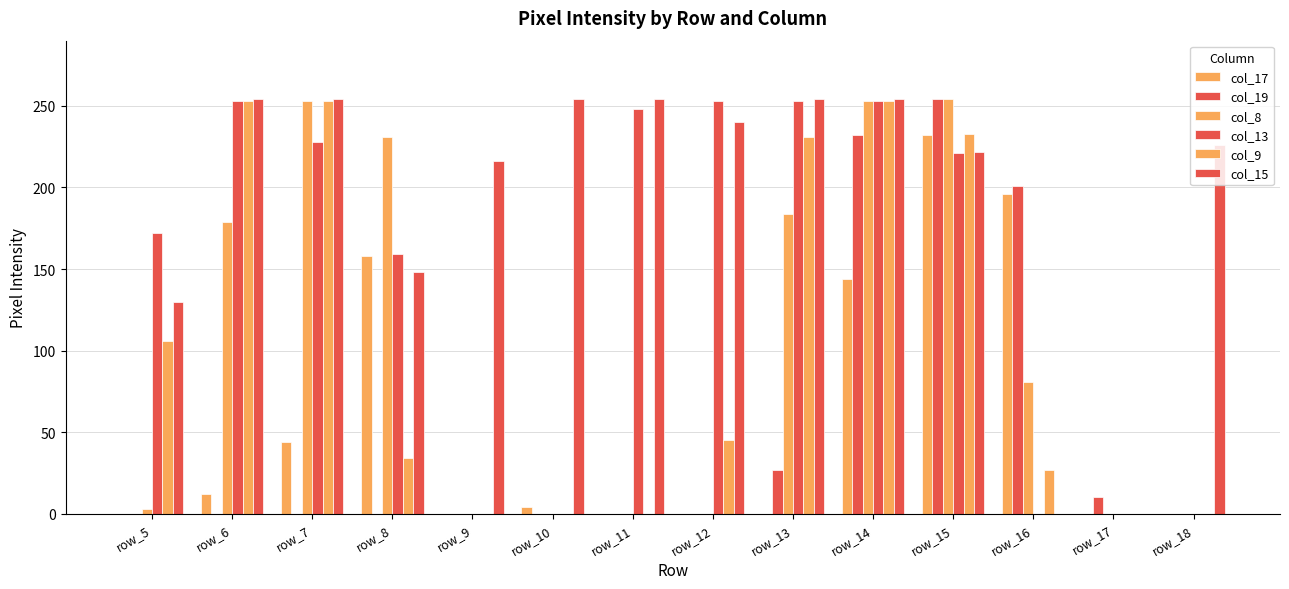

Which series has the largest total across all categories?

col_15